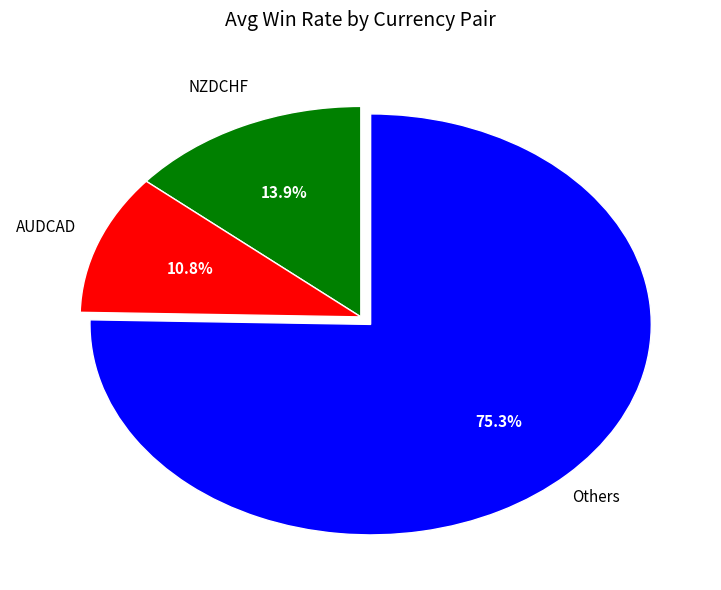

How many slices are in this pie chart?

3